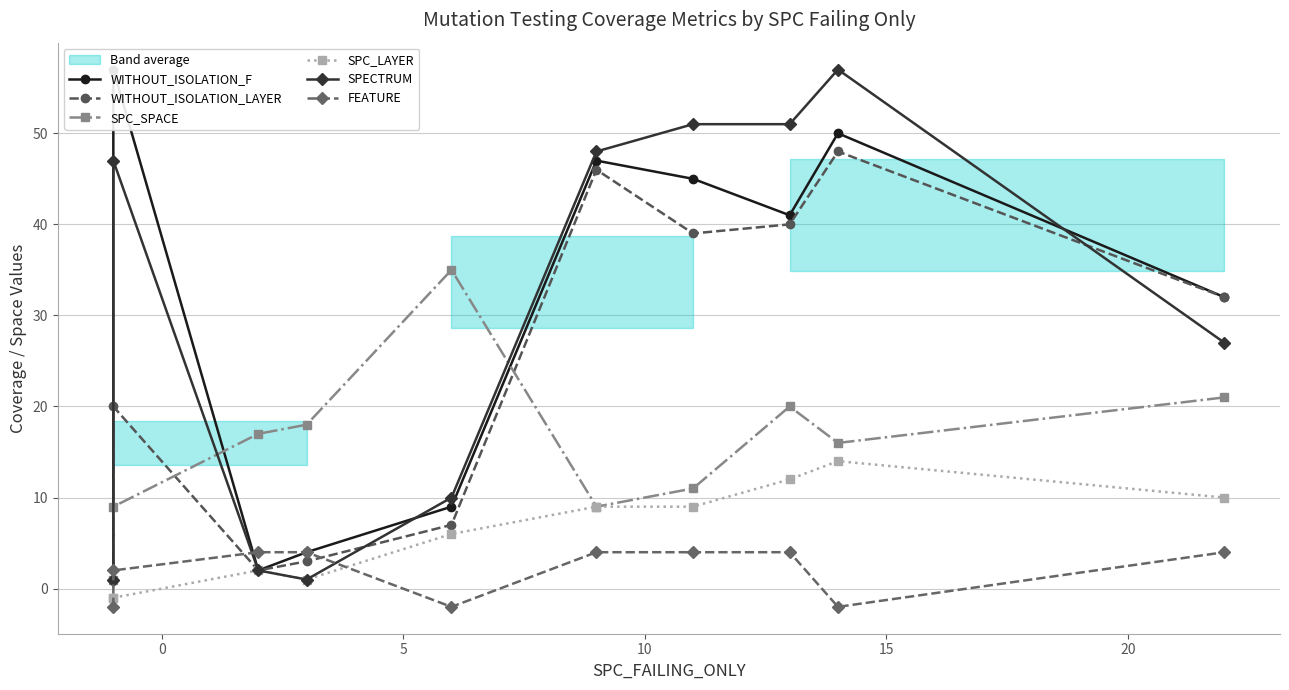

What is the difference between the maximum and minimum values in the WITHOUT_ISOLATION_F series?

56